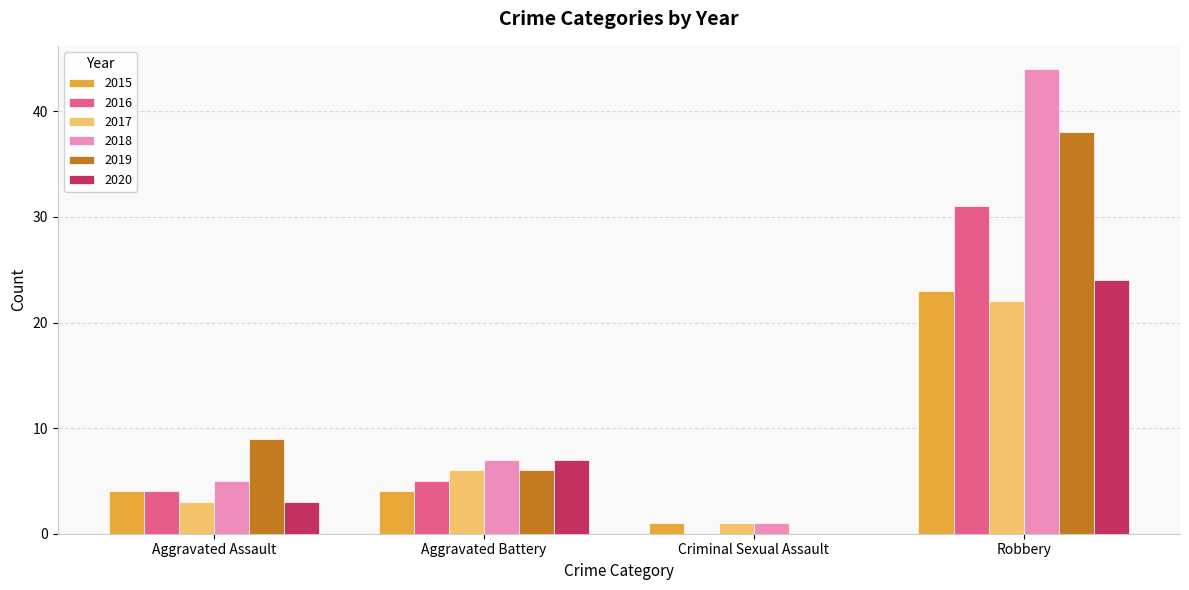

At which category does the chart reach its peak across all series?

Robbery